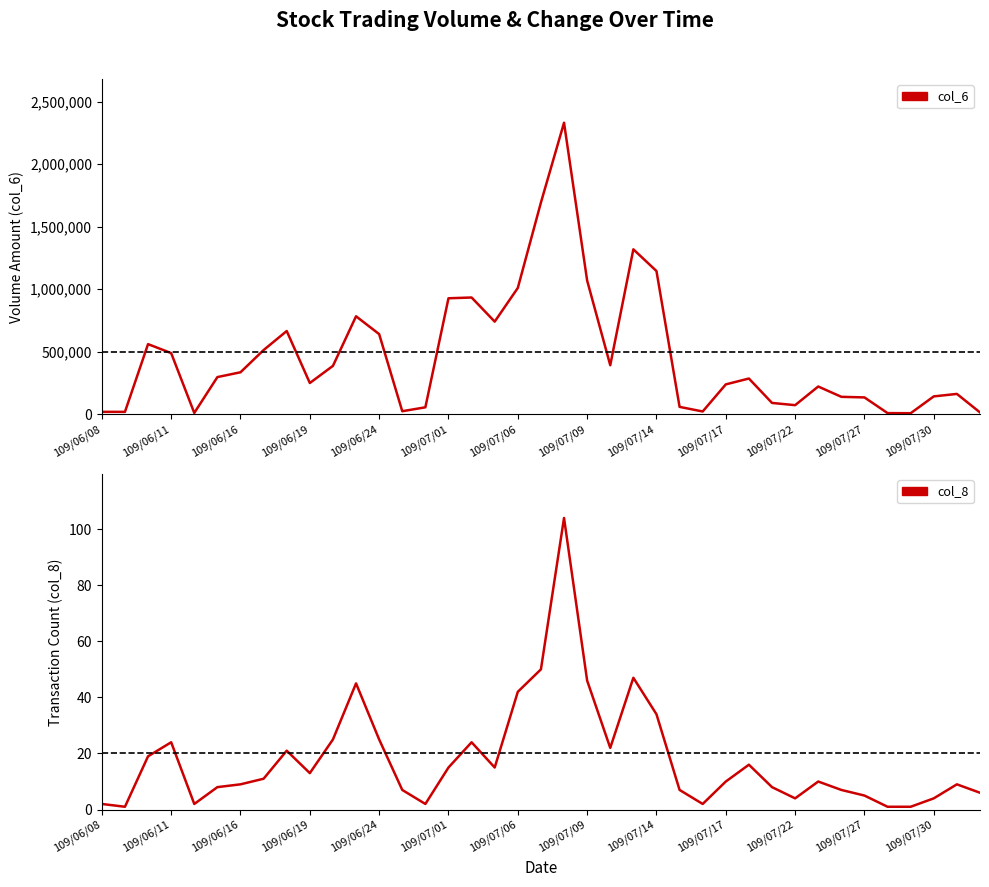

The col_8 series shows 5 at 109/07/17. True or false?

False